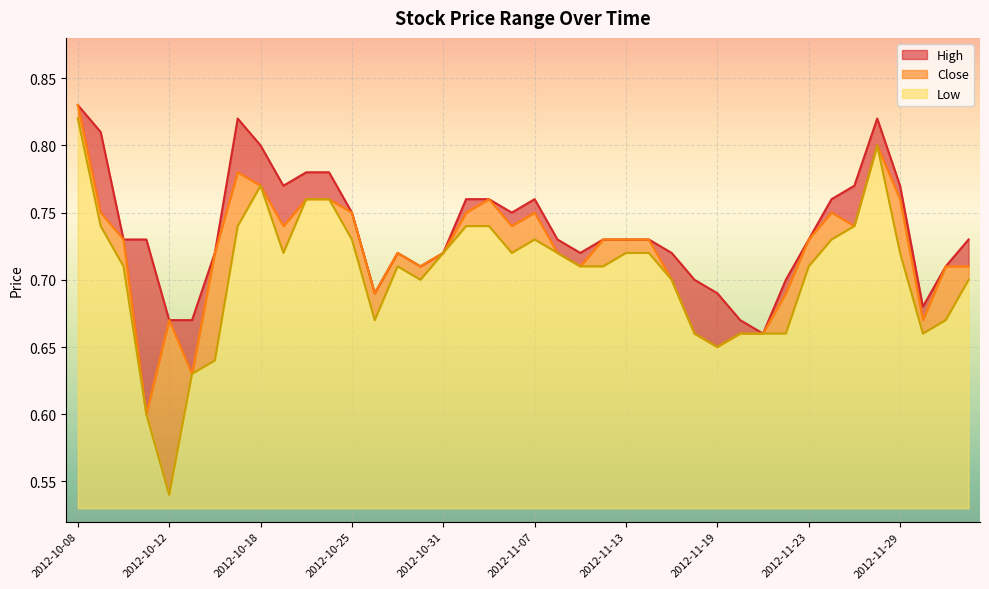

At which category does Low reach its first local valley?

2012-10-12